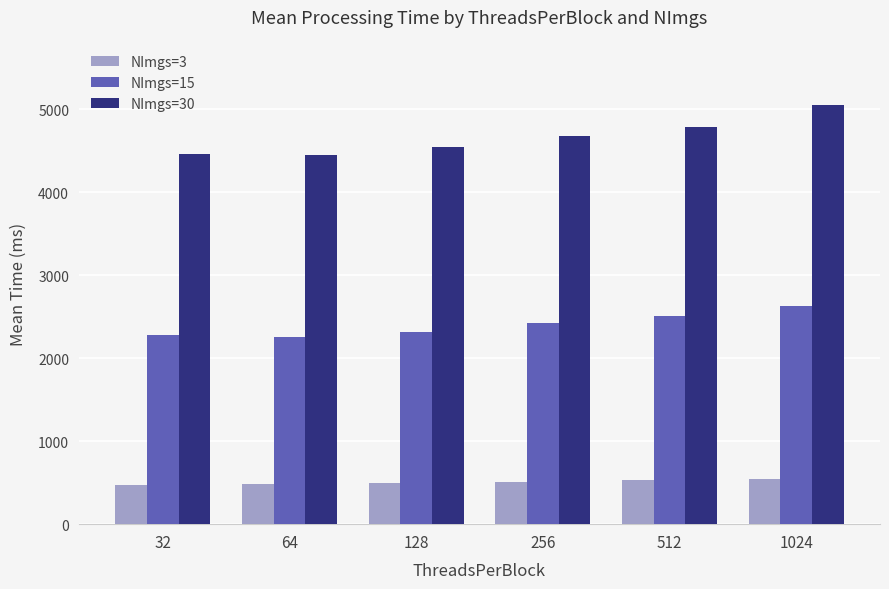

What is the lowest value of the NImgs=15 series?

2260.4